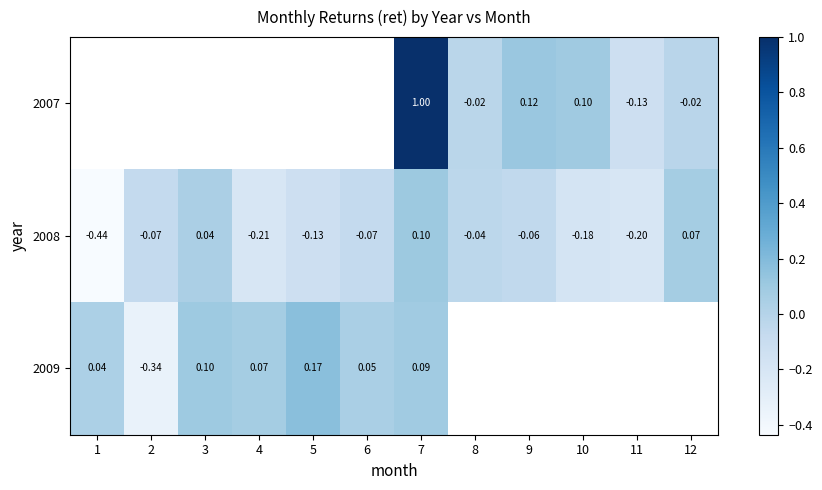

Read the 2007 value at 7.

1.0